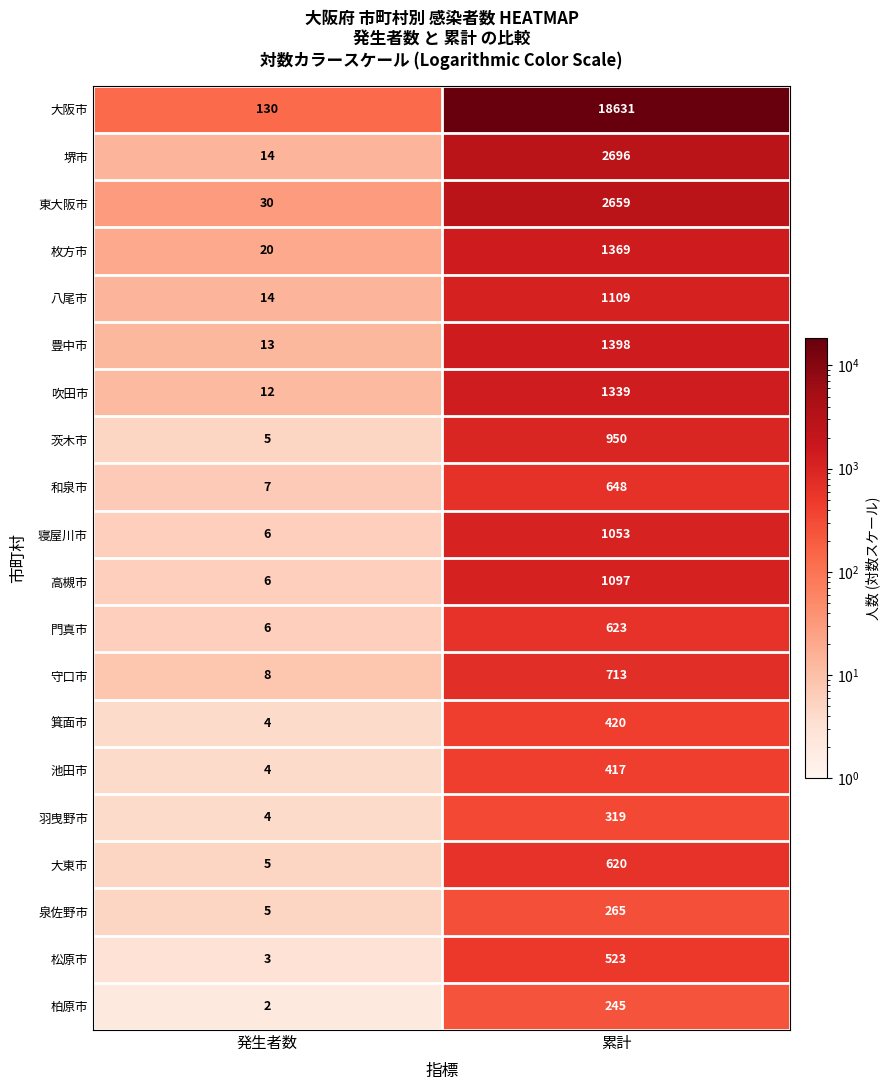

What is the greatest value displayed?

18631